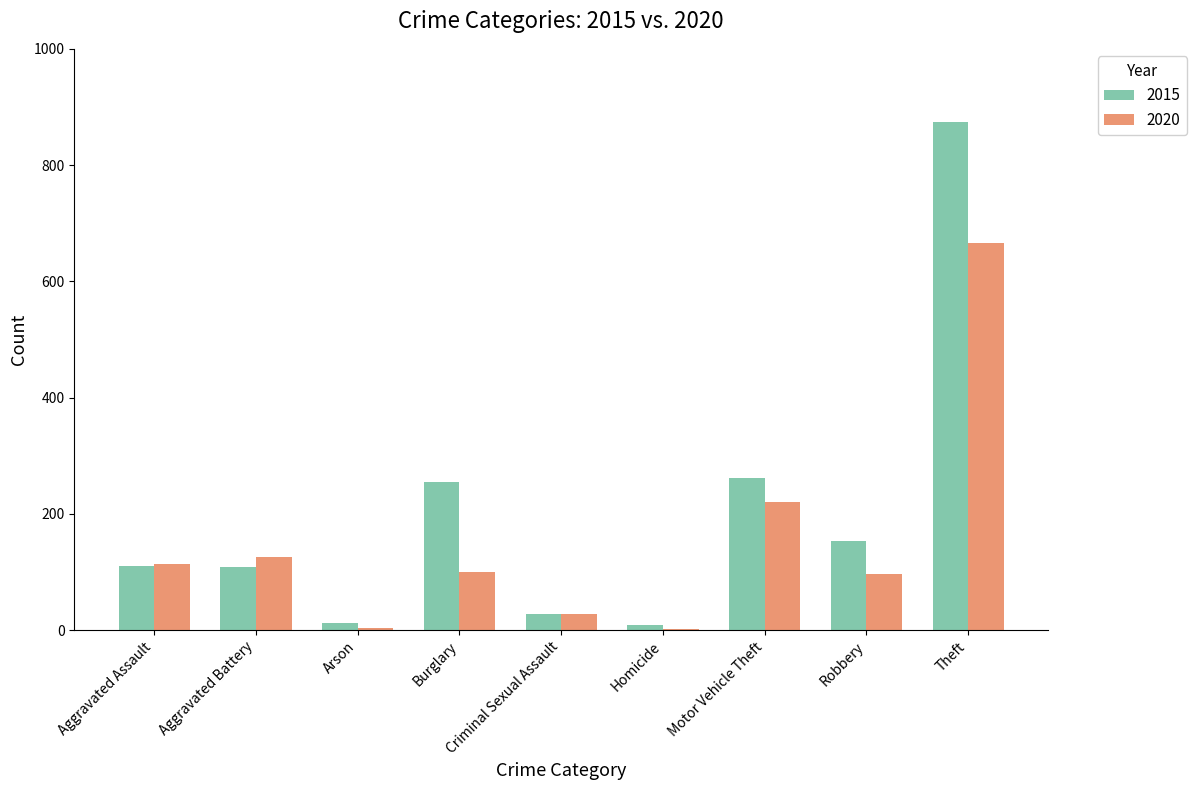

Between Arson and Motor Vehicle Theft, which series saw the biggest shift?

2015